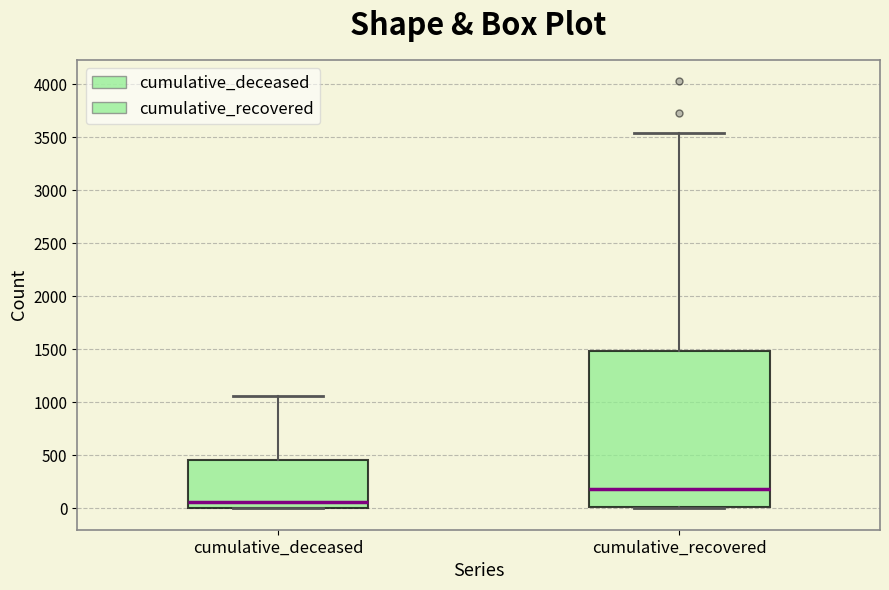

Reading left to right, read every box against the y-axis: the position of its median line, the range the box covers, and the ends of its whiskers. The values are not printed on the chart, so give them approximately, as read against the axis.

cumulative_deceased: median 50, box 0 to 450, whiskers 0 to 1050
cumulative_recovered: median 200, box 0 to 1500, whiskers 0 to 3550